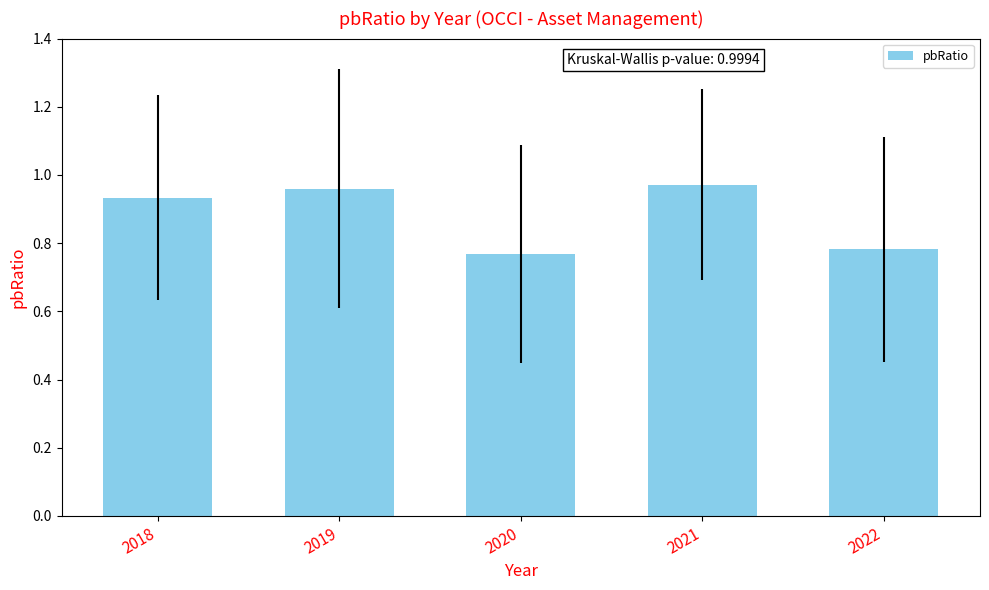

The value at 2019 is 0.6. True or false?

False